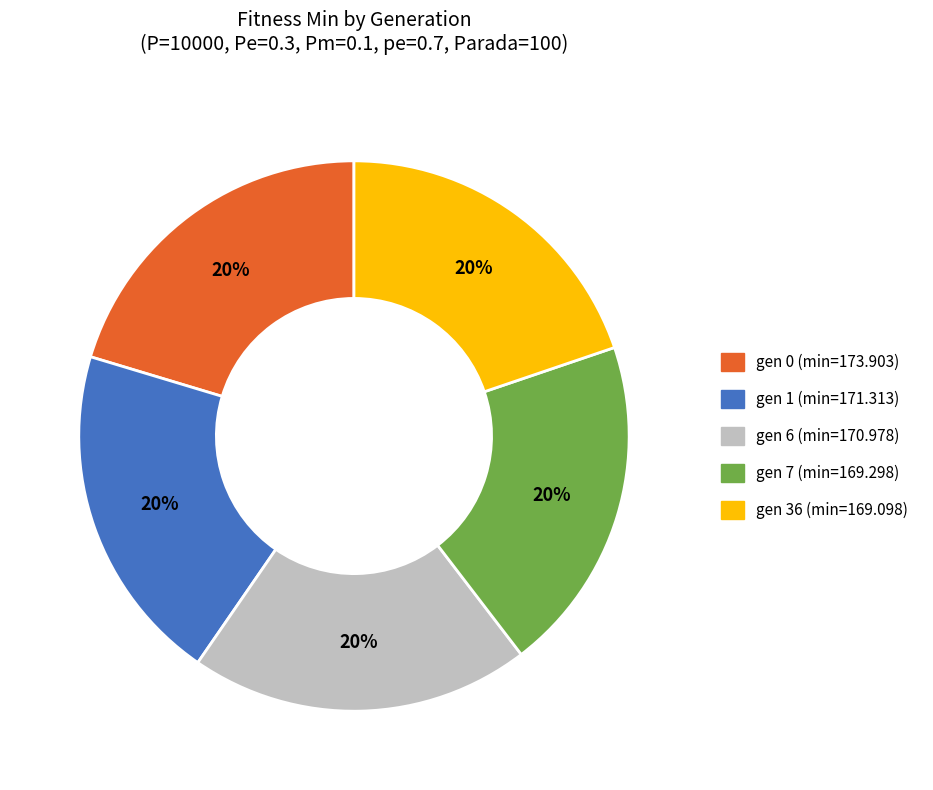

To the nearest percent, what percentage of the pie is gen 0 (min=173.903)?

20%